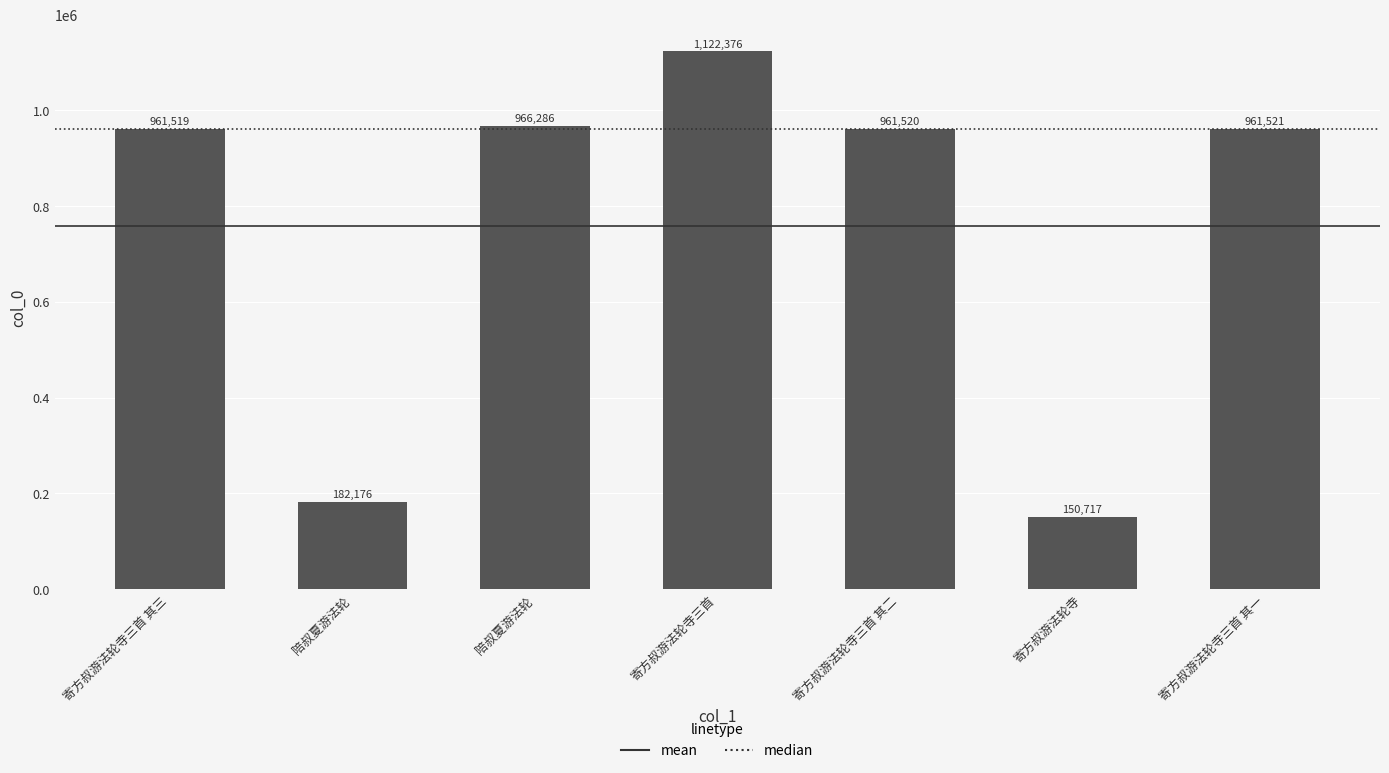

How many bars are there in total?

7